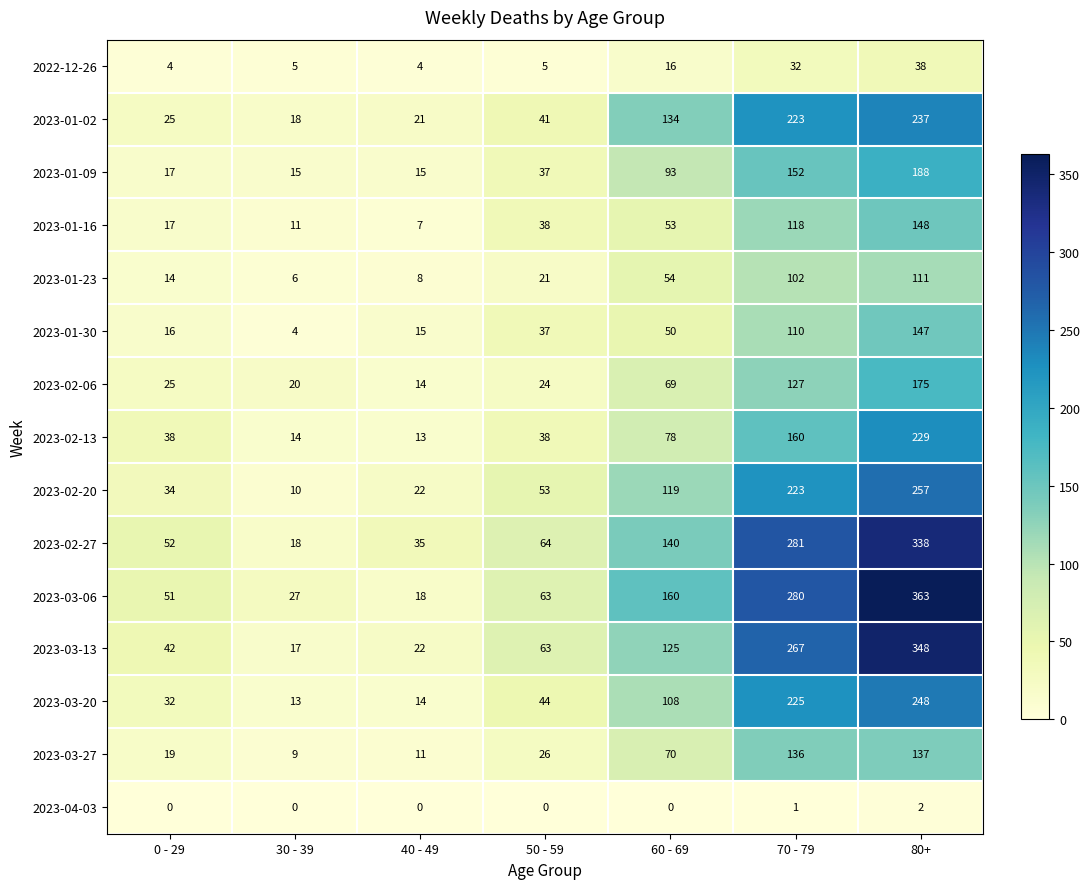

Which series has the largest total across all categories?

2023-03-06